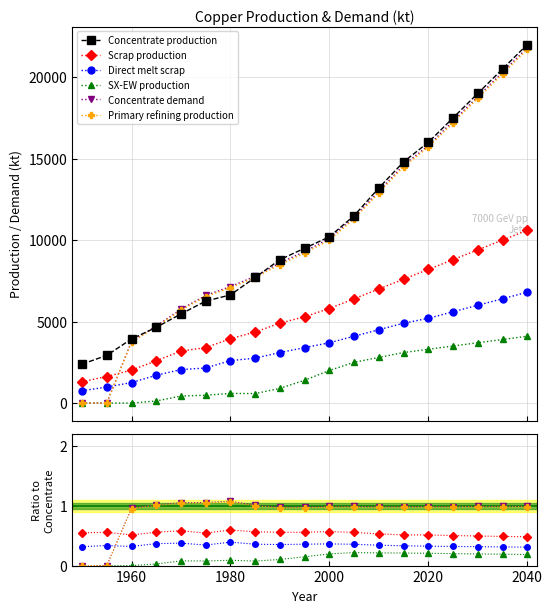

At how many categories does at least one series exceed 811?

19